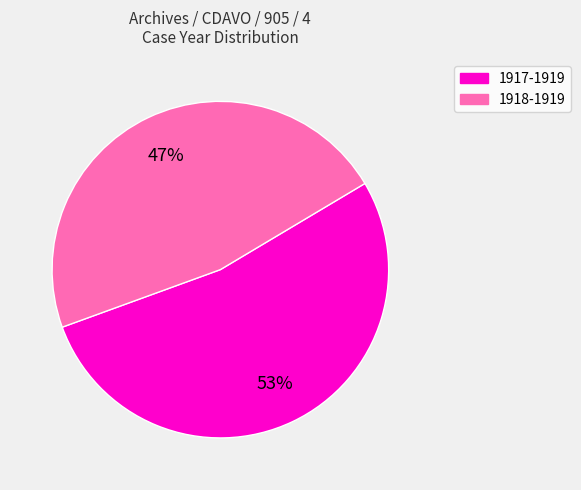

Is the sum of 1918-1919 and 1917-1919 greater than half?

Yes